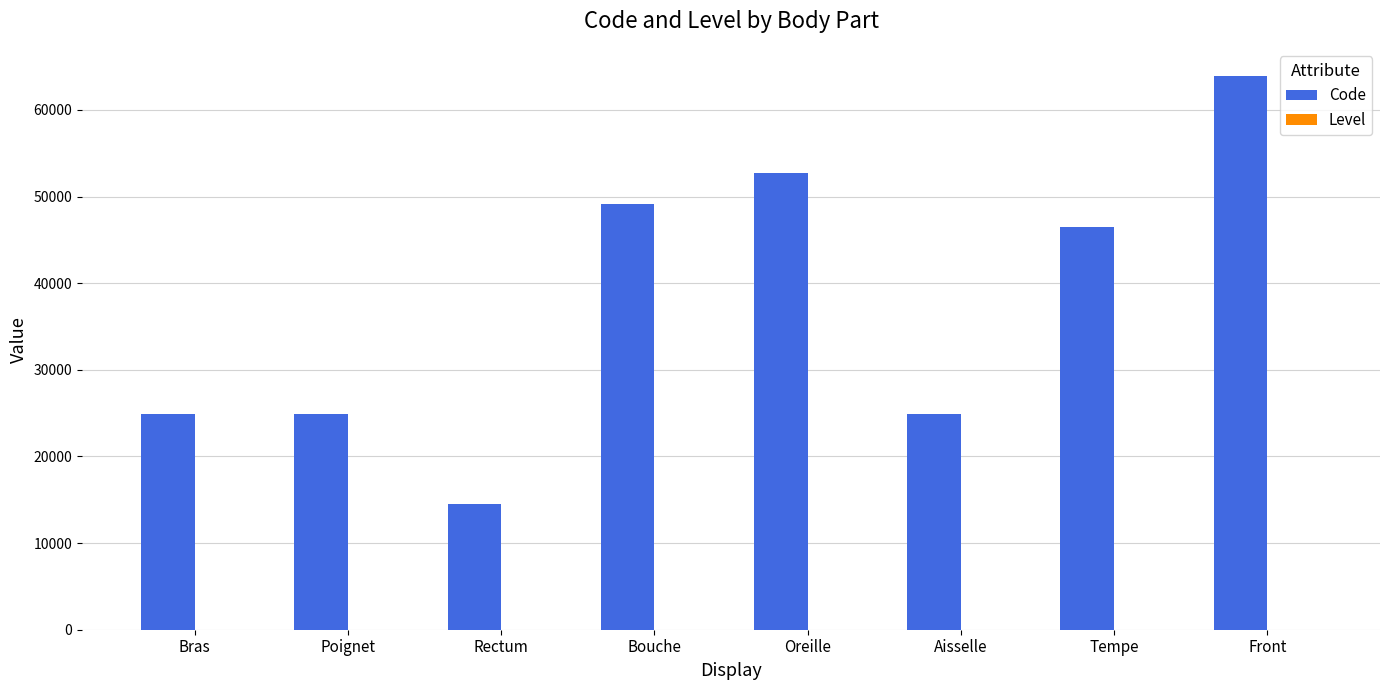

What is the highest value of the Code series?

63864